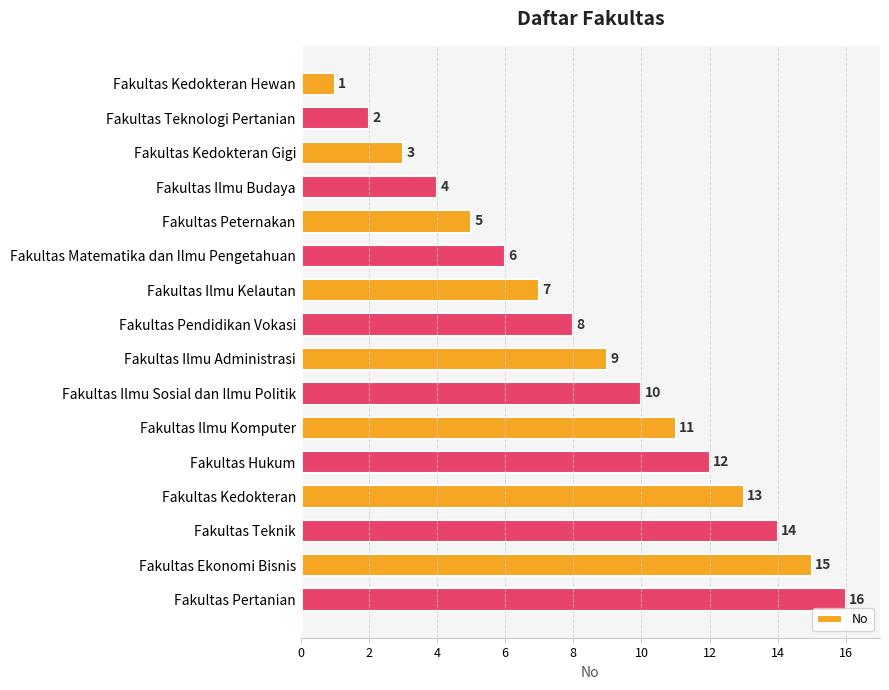

What is the change in value from Fakultas Kedokteran Hewan to Fakultas Teknik?

+13